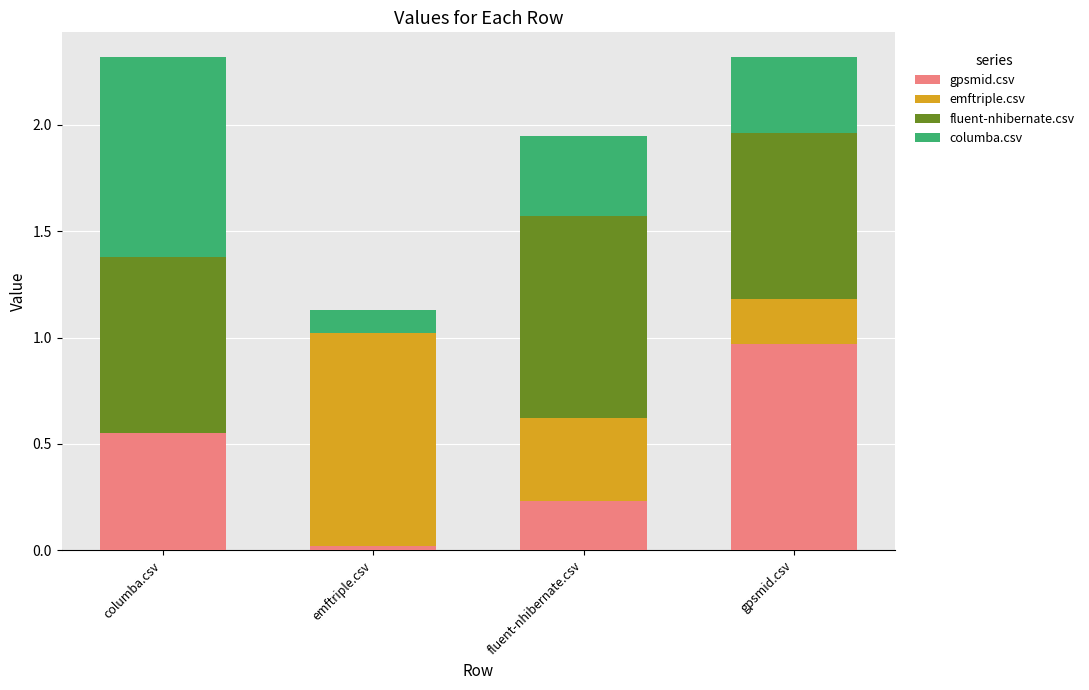

What is the total value across all series at columba.csv?

2.3